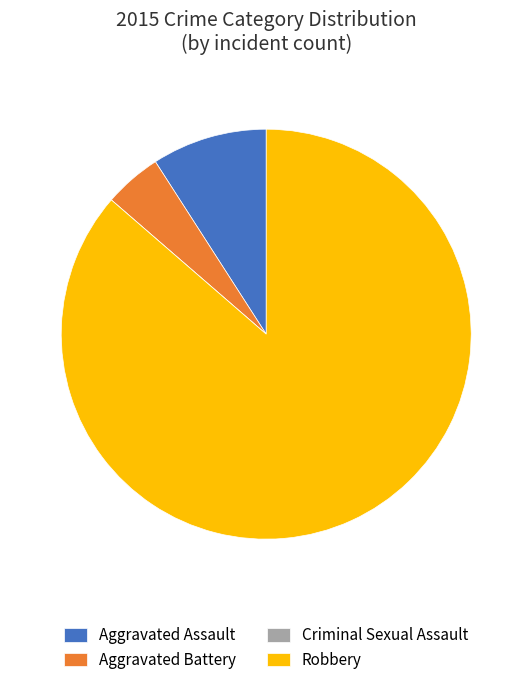

Approximately how many times larger is the value at Robbery compared to Aggravated Battery?

19.0